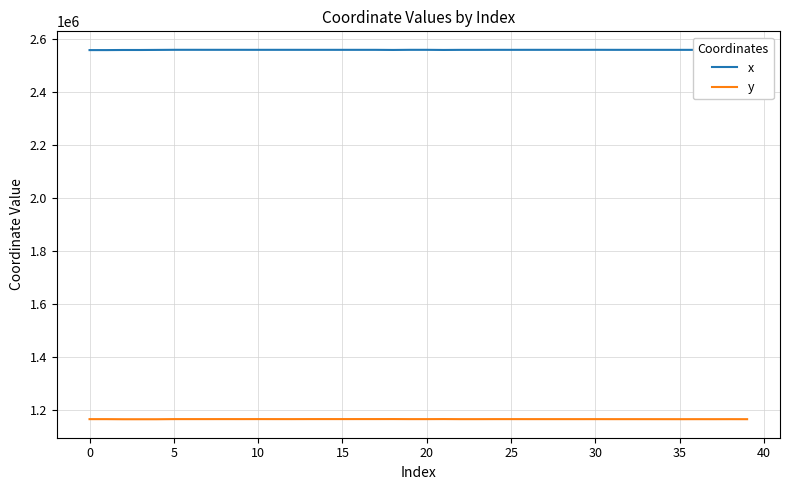

Rank the series by their maximum value, from lowest to highest.

y, x